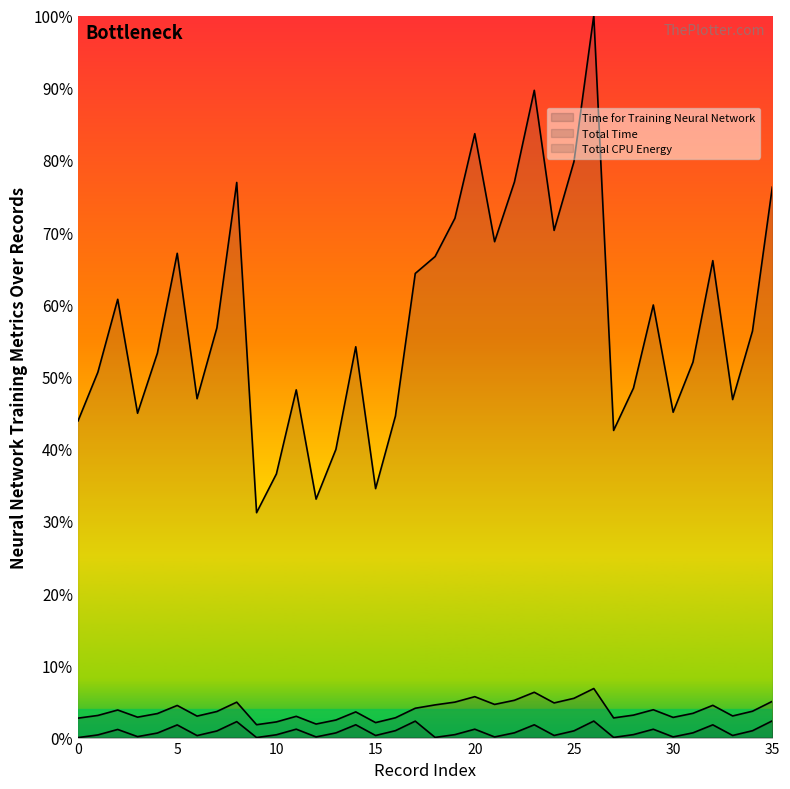

Is the value of Total Time at 2 greater than the value of Time for Training Neural Network at 35?

Yes